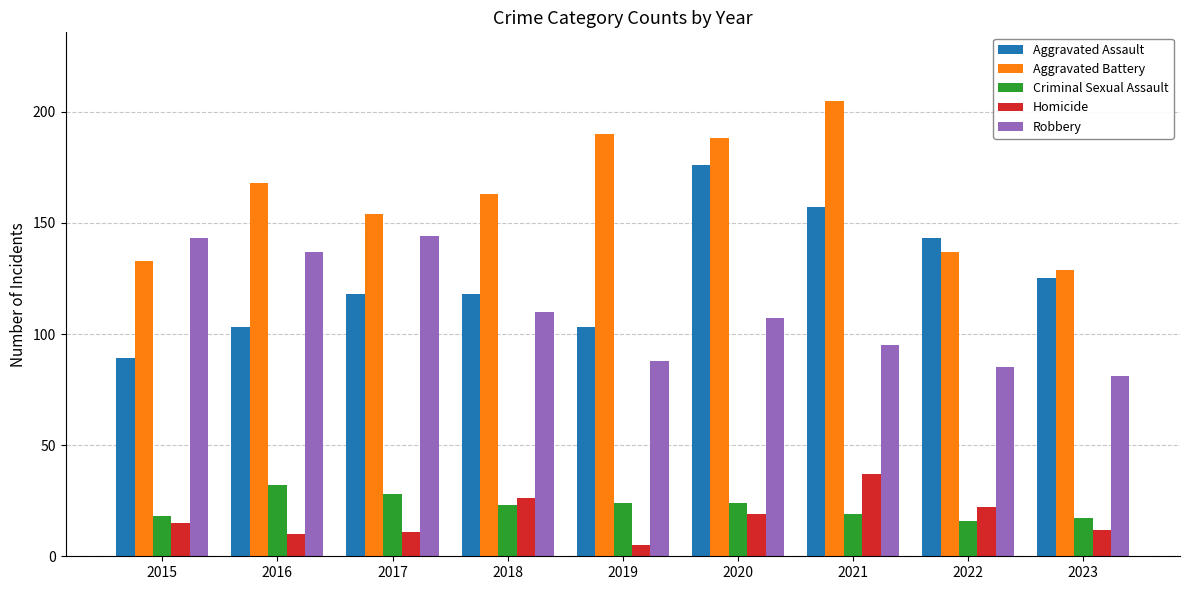

Are the bars horizontal?

No